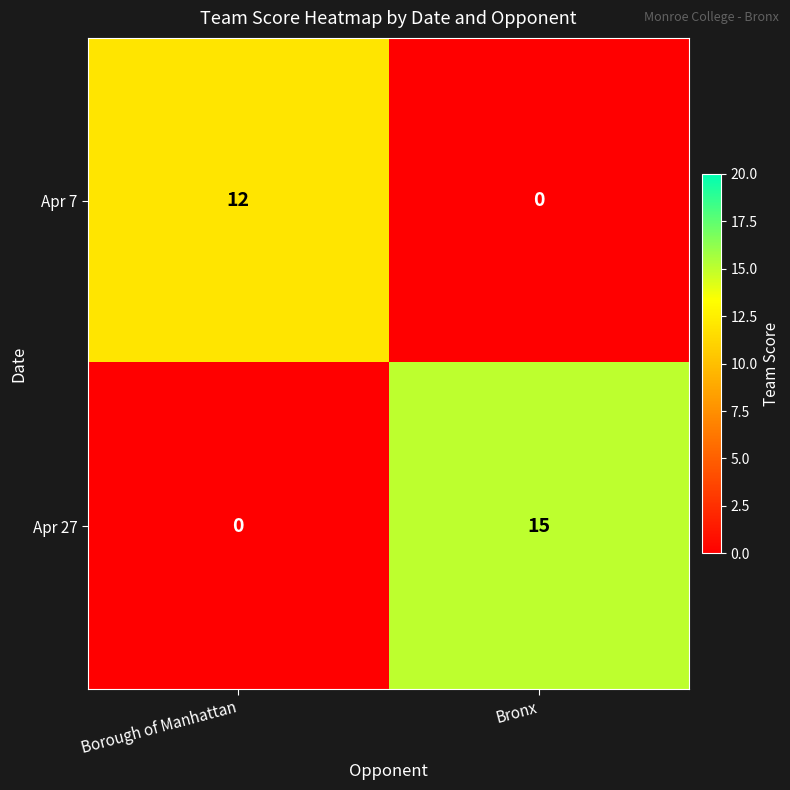

What is the average value of the Apr 7 series?

6